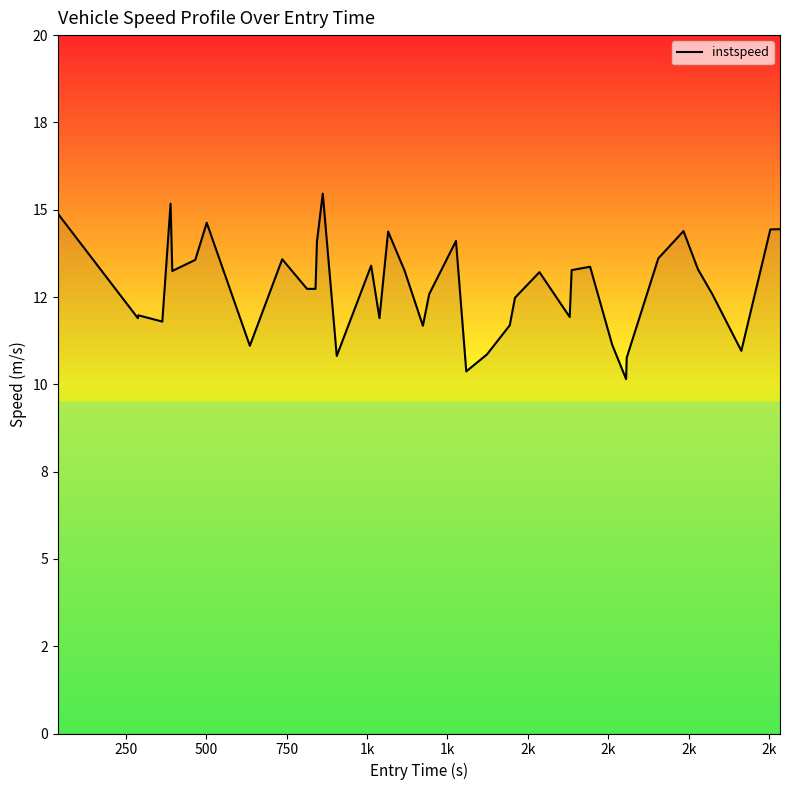

Is this an area chart (filled region under the line)?

Yes